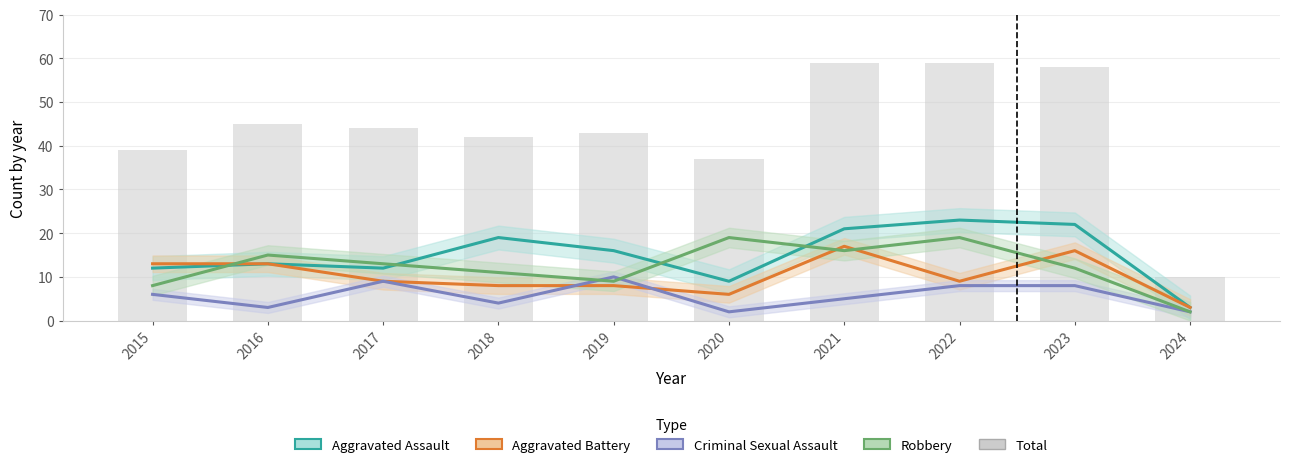

How many categories are shown in the chart?

10